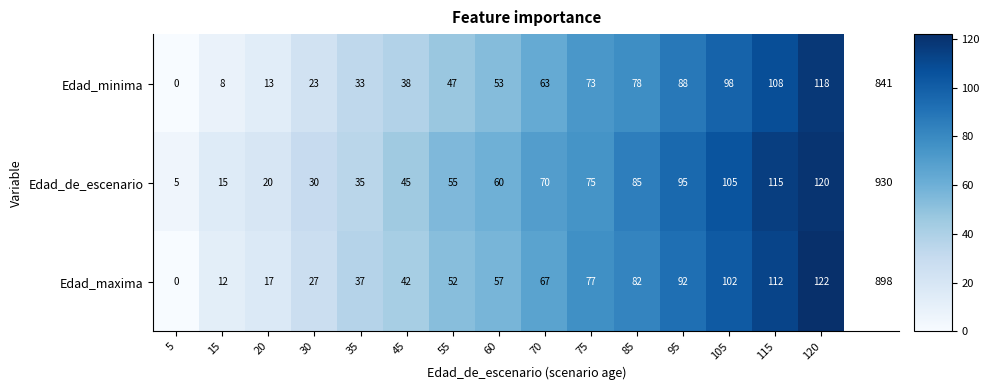

Which series has the largest total across all categories?

Edad_de_escenario